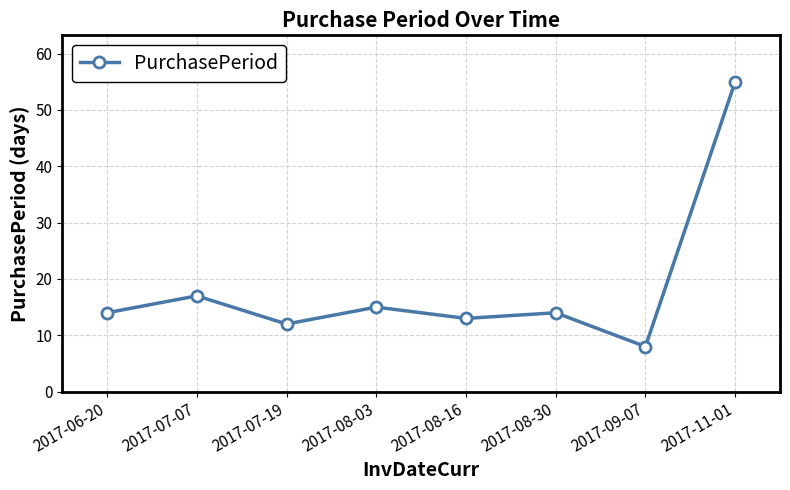

Between 2017-08-30 and 2017-07-07, which is larger?

2017-07-07